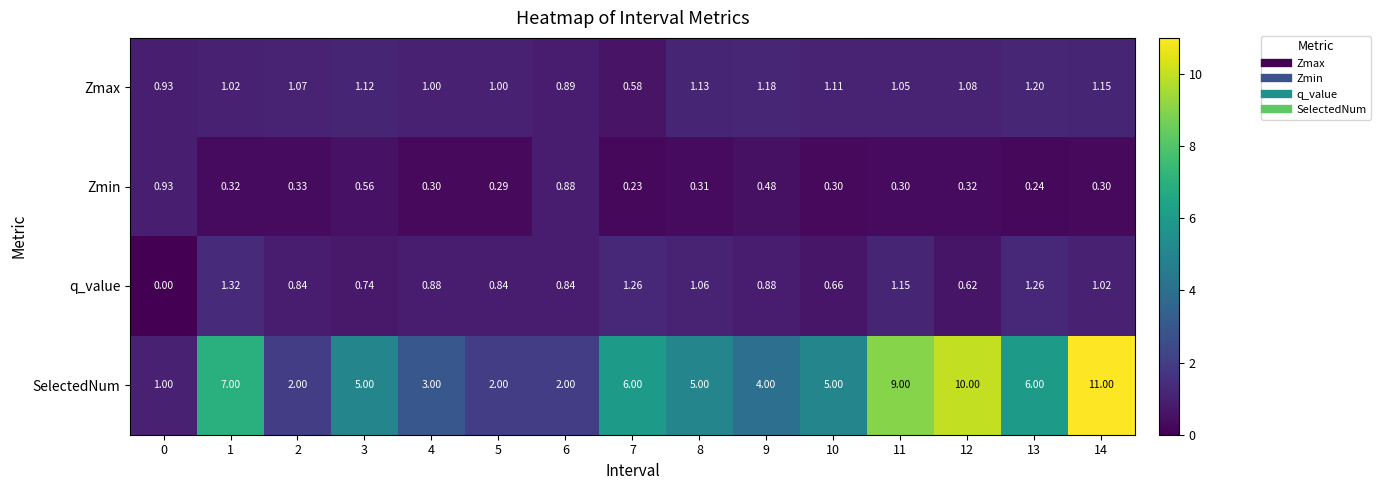

Between 4 and 12, which series saw the biggest shift?

SelectedNum